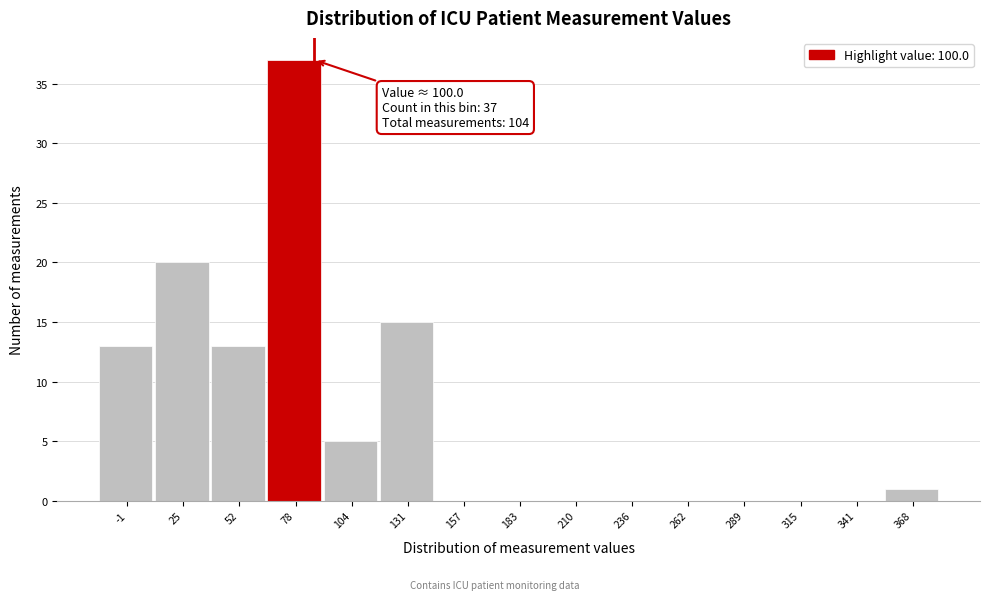

Reading right to left, list all the values displayed in this chart.

368=1	341=0	315=0	289=0	262=0	236=0	210=0	183=0	157=0	131=15	104=5	78=37	52=13	25=20	-1=13